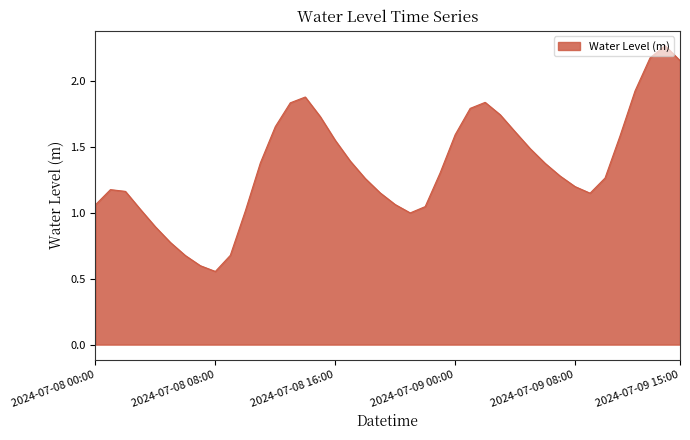

How many lines are shown in the chart?

1